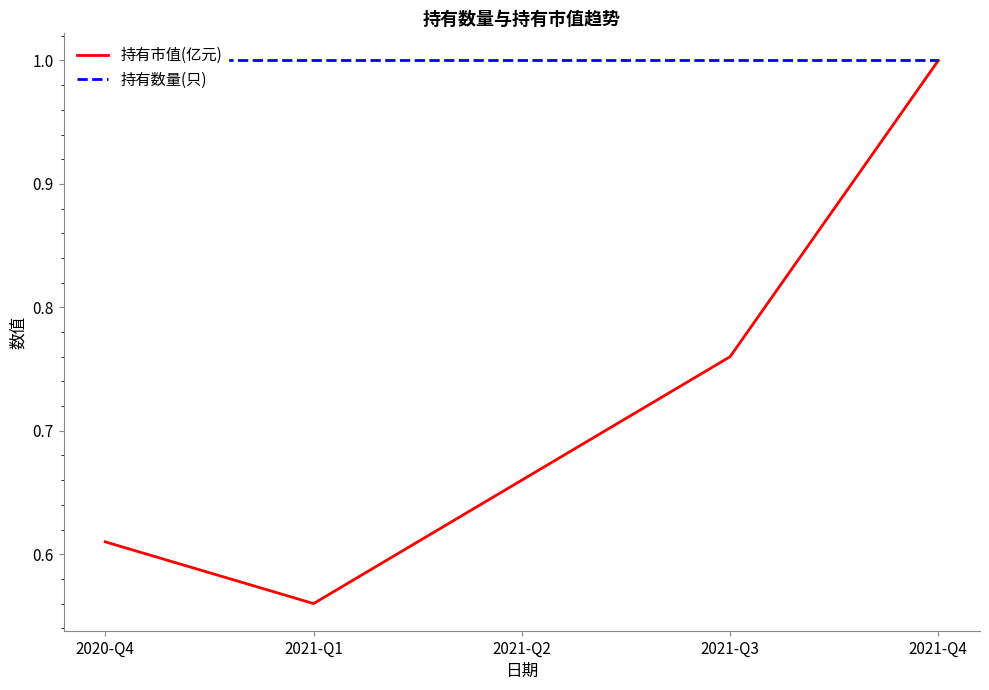

At 2021-Q1, list the series in order from smallest to largest.

持有市值(亿元), 持有数量(只)